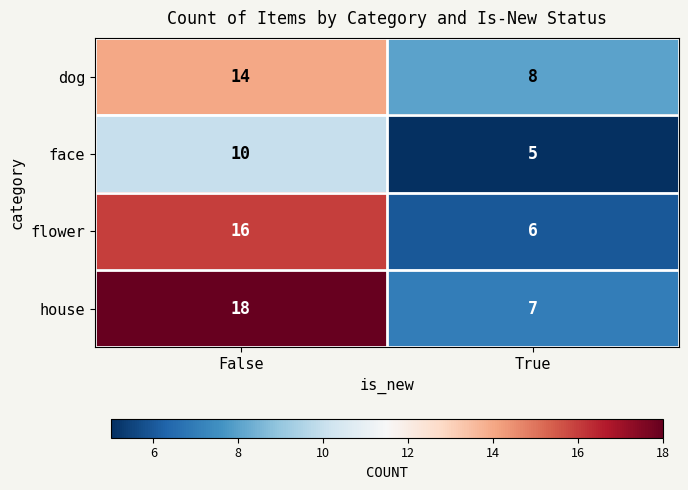

The value of dog at True is 4. True or false?

False